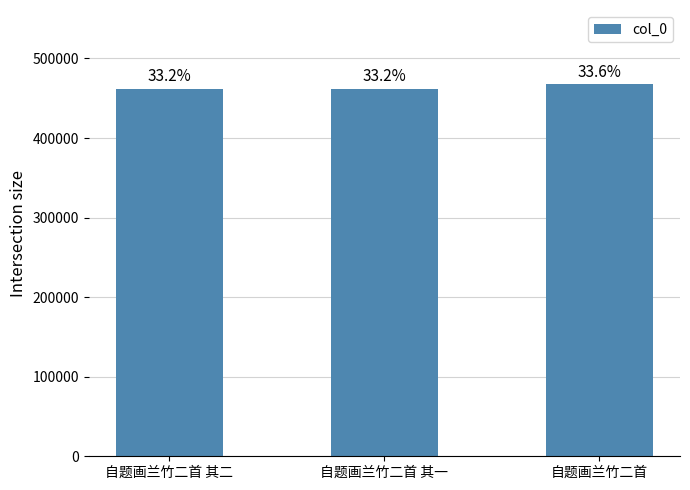

Are the bars grouped side by side (vs. stacked)?

No